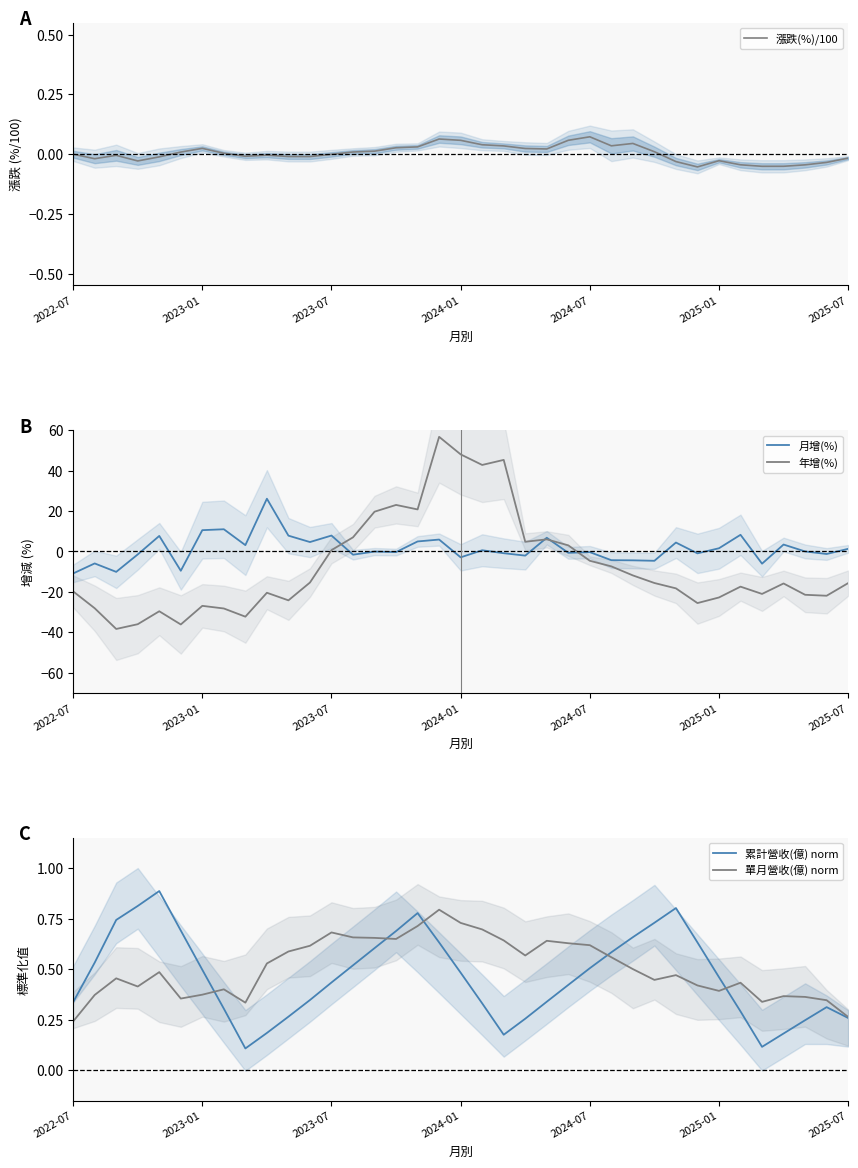

How many values in the 年增(%) series are below -15?

22